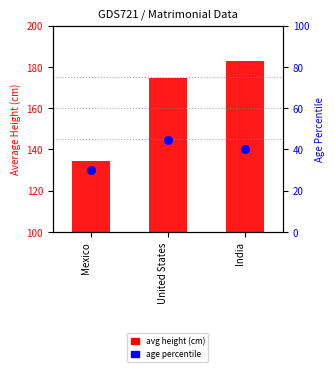

Is the value of age percentile at Mexico greater than the value of avg height (cm) at United States?

No